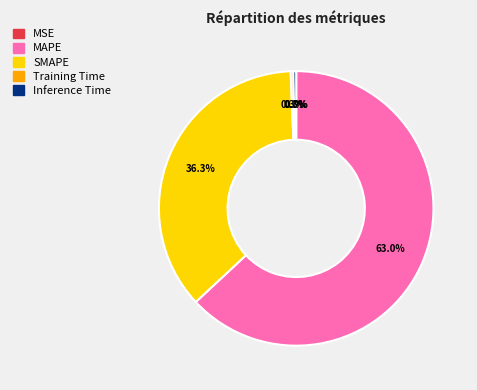

Which slice represents more than half of the pie?

MAPE